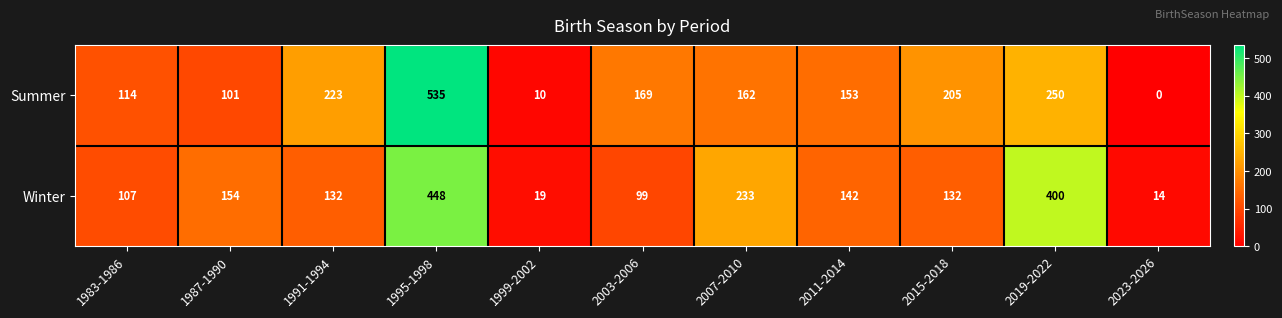

The value of Summer at 1991-1994 is 71. True or false?

False